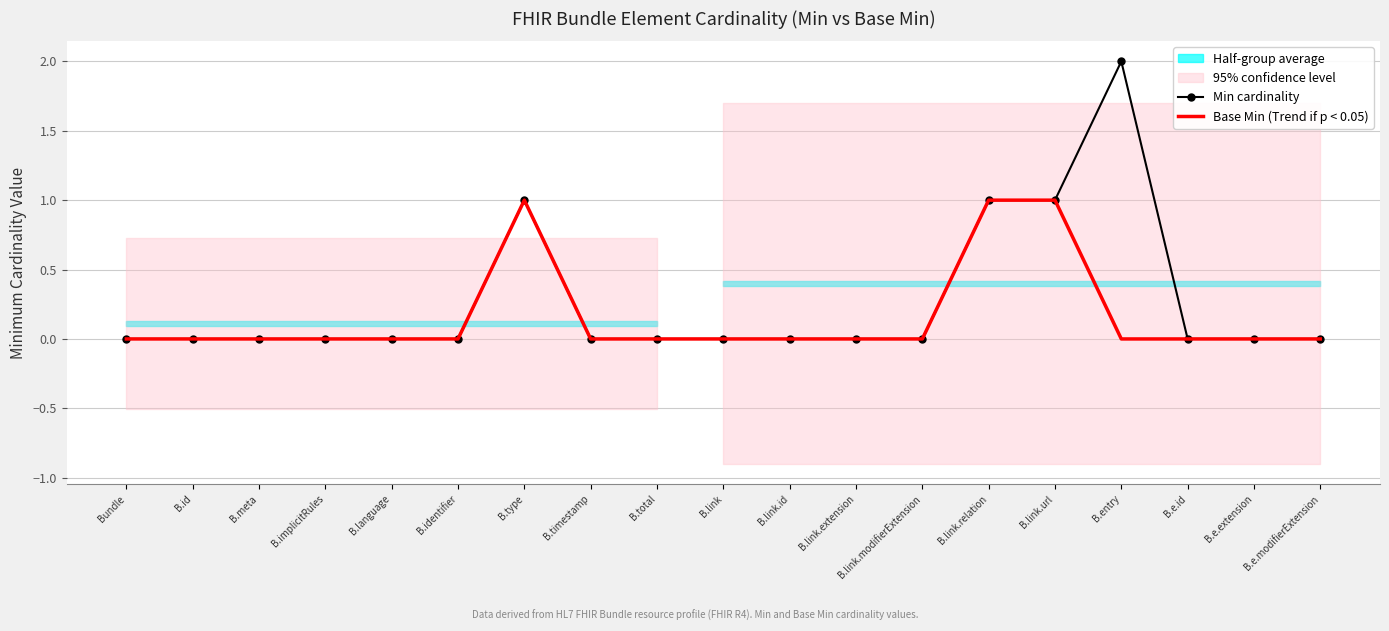

Which label corresponds to the smallest value in the chart?

Bundle